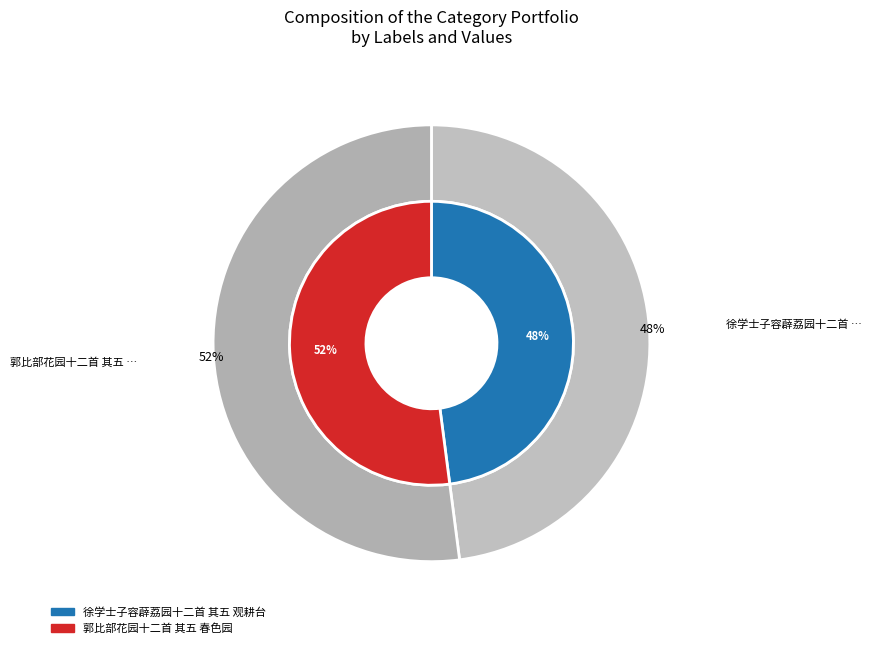

Does 郭比部花园十二首 其五 春色园 represent more than half of the total?

Yes